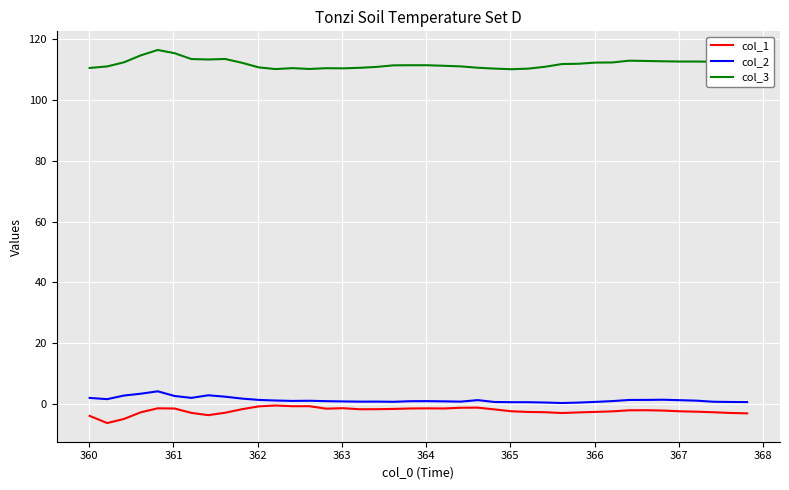

What is the difference between the maximum and minimum values in the col_3 series?

6.3